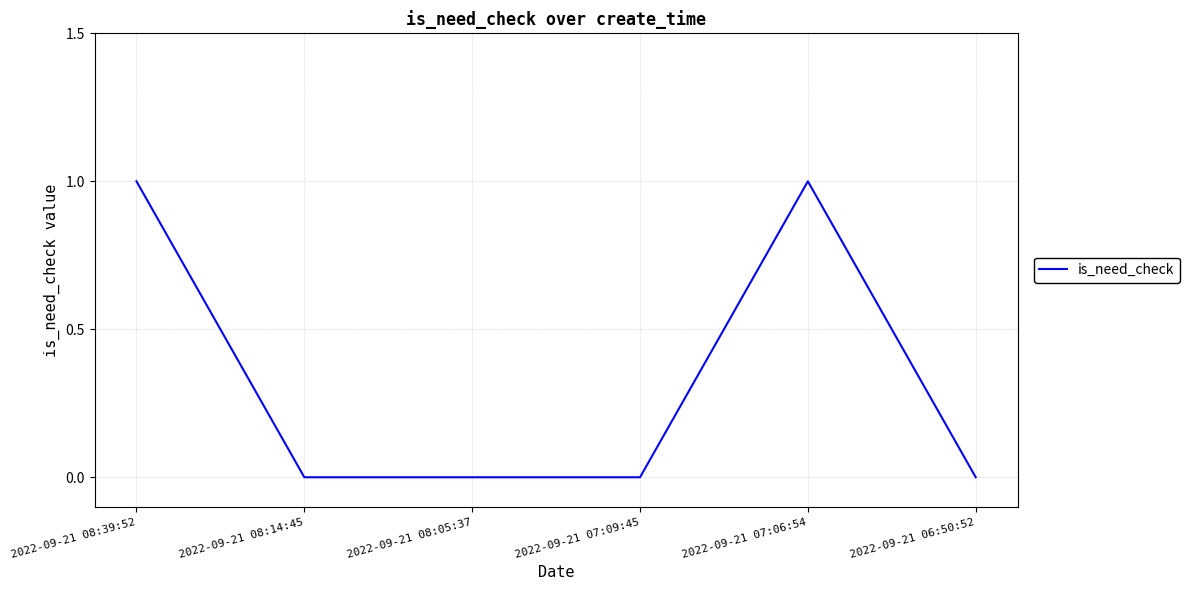

Between 2022-09-21 08:14:45 and 2022-09-21 08:39:52, which is larger?

2022-09-21 08:39:52